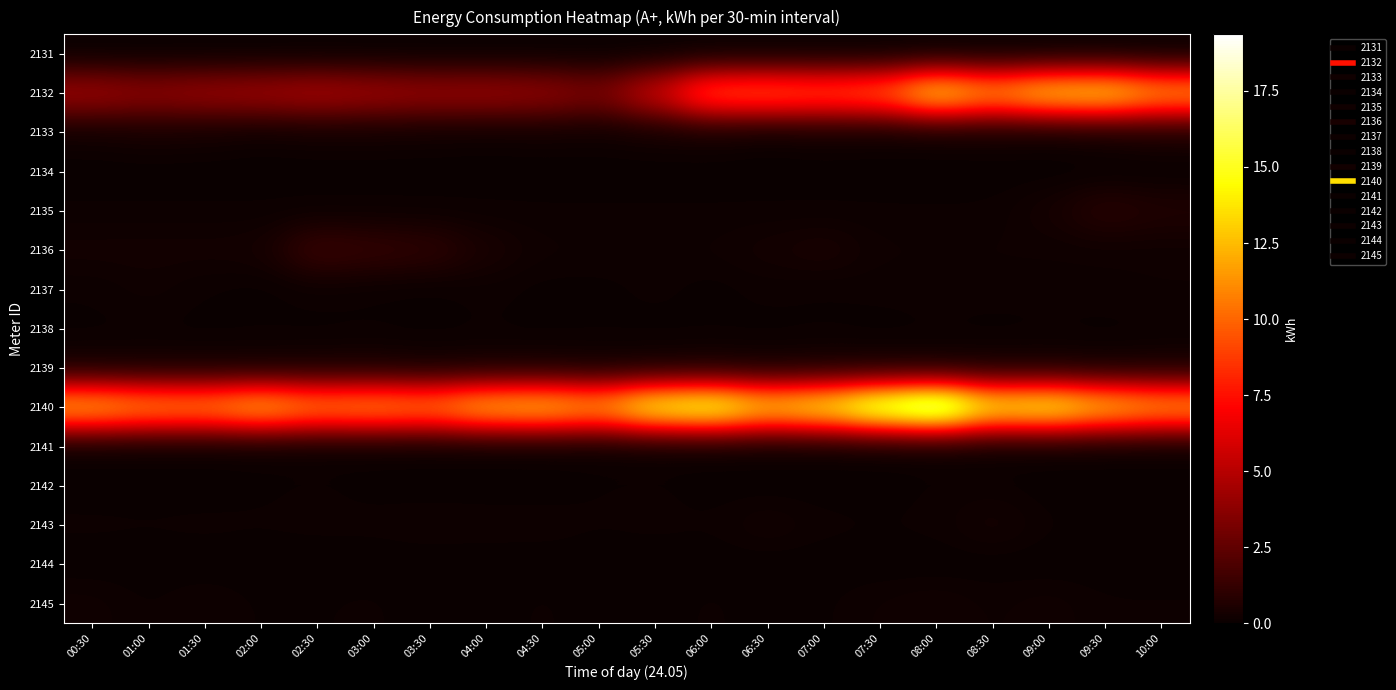

Which label corresponds to the largest value in the chart?

08:00